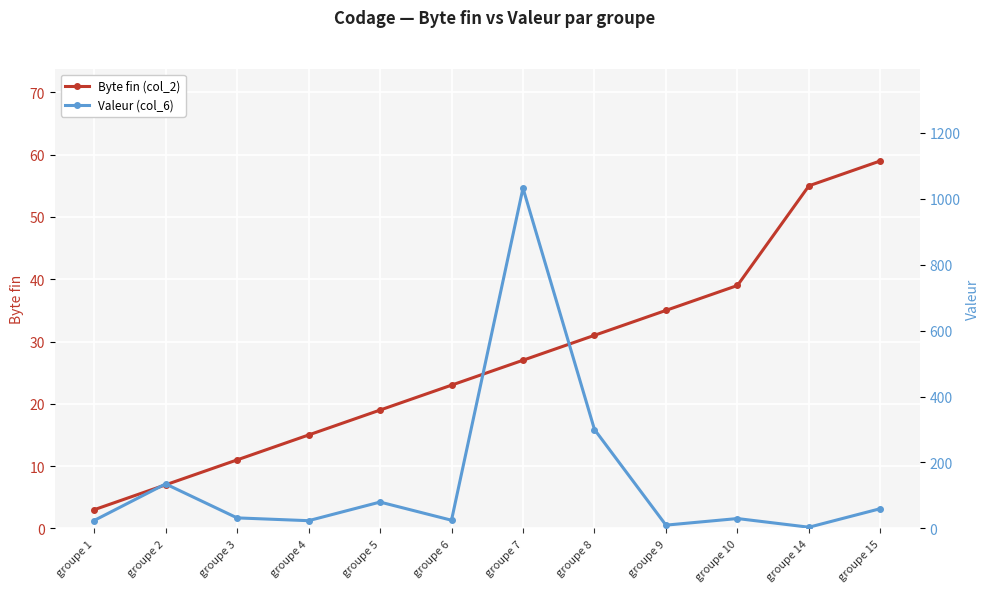

Between which two adjacent categories do Valeur (col_6) and Byte fin (col_2) first intersect?

groupe 8 and groupe 9